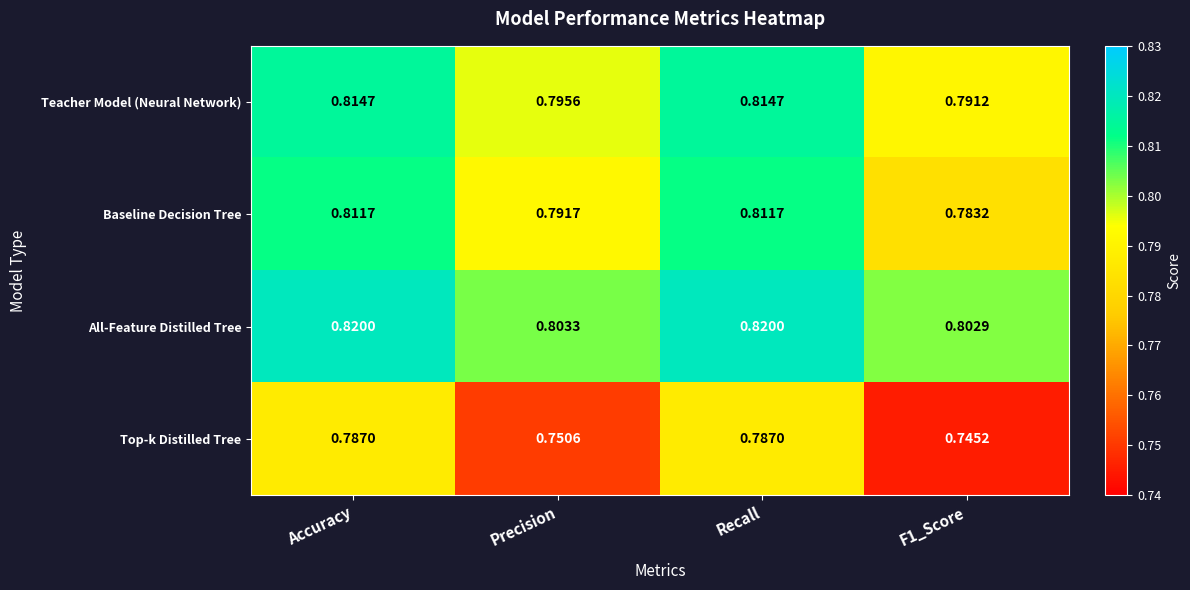

Rank the series at Precision from highest to lowest value.

All-Feature Distilled Tree, Teacher Model (Neural Network), Baseline Decision Tree, Top-k Distilled Tree